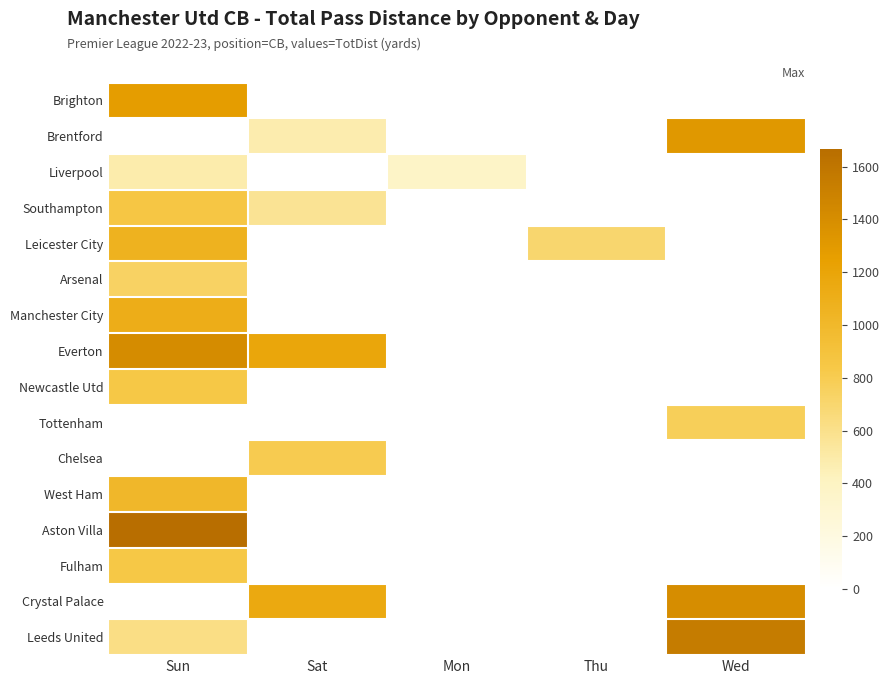

Is the value of Leeds United at Sat greater than the value of Leicester City at Sat?

No